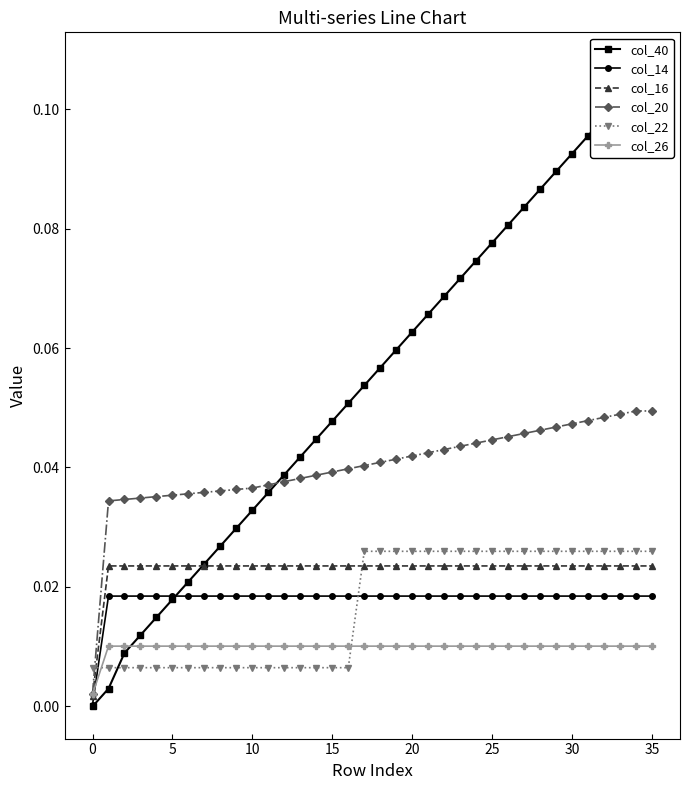

Count the number of categories in the chart.

36